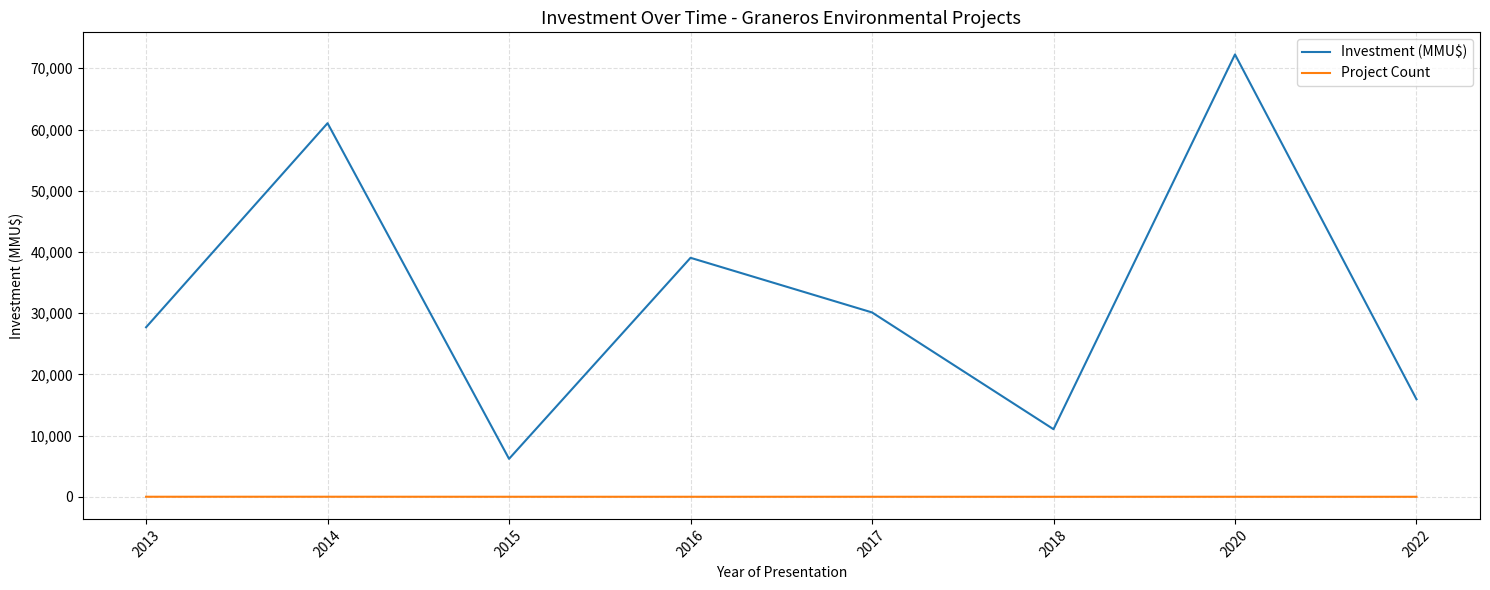

What is the average value of the Project Count series?

5